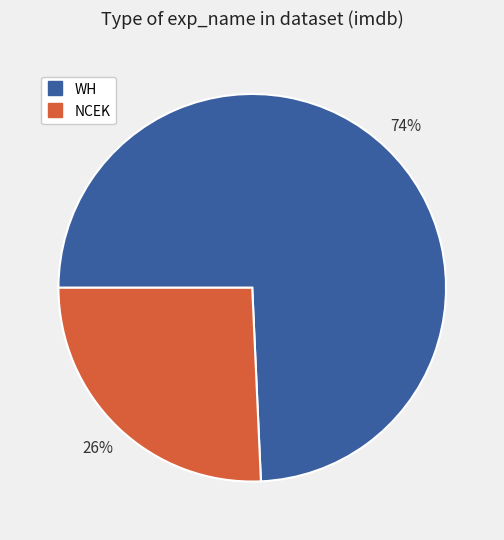

Is the sum of NCEK and WH greater than half?

Yes